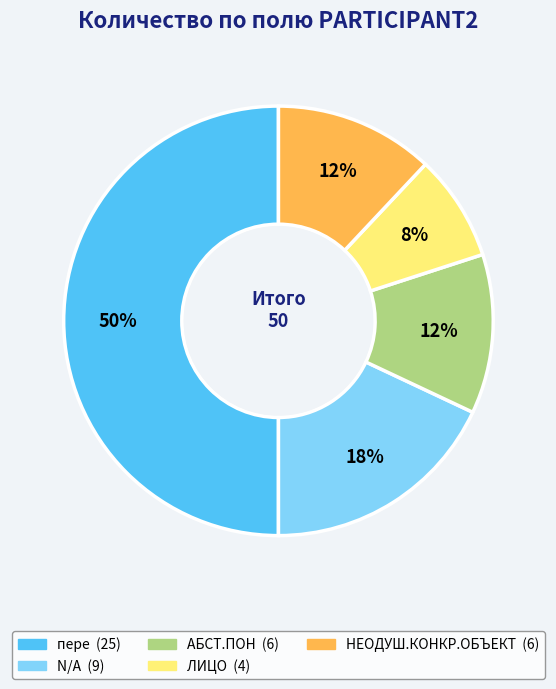

The пере slice represents 50% of the pie. True or false?

True